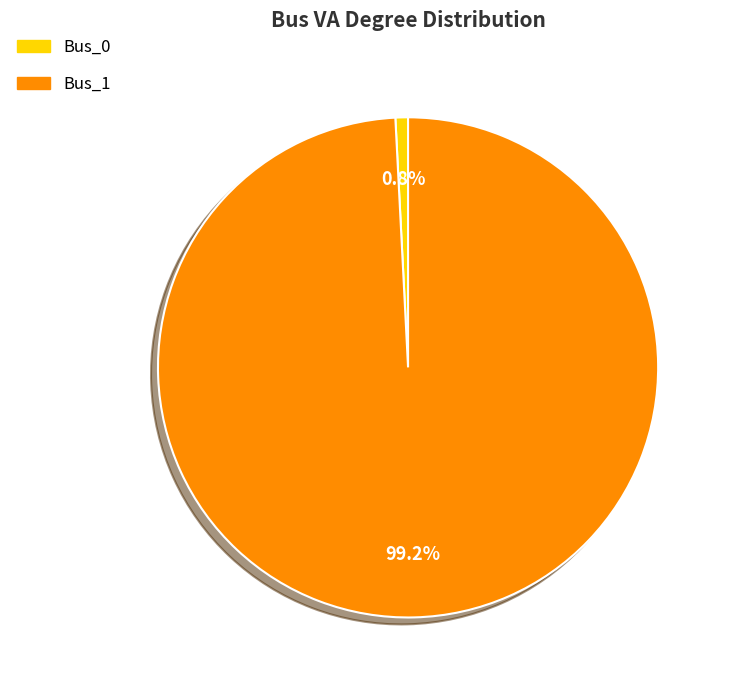

Which category has the biggest portion of the pie?

Bus_1